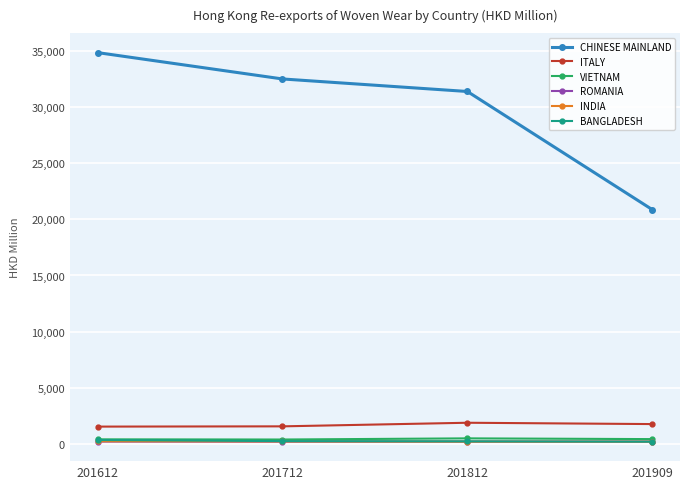

What is the difference between the BANGLADESH values at 201909 and 201612?

147.8